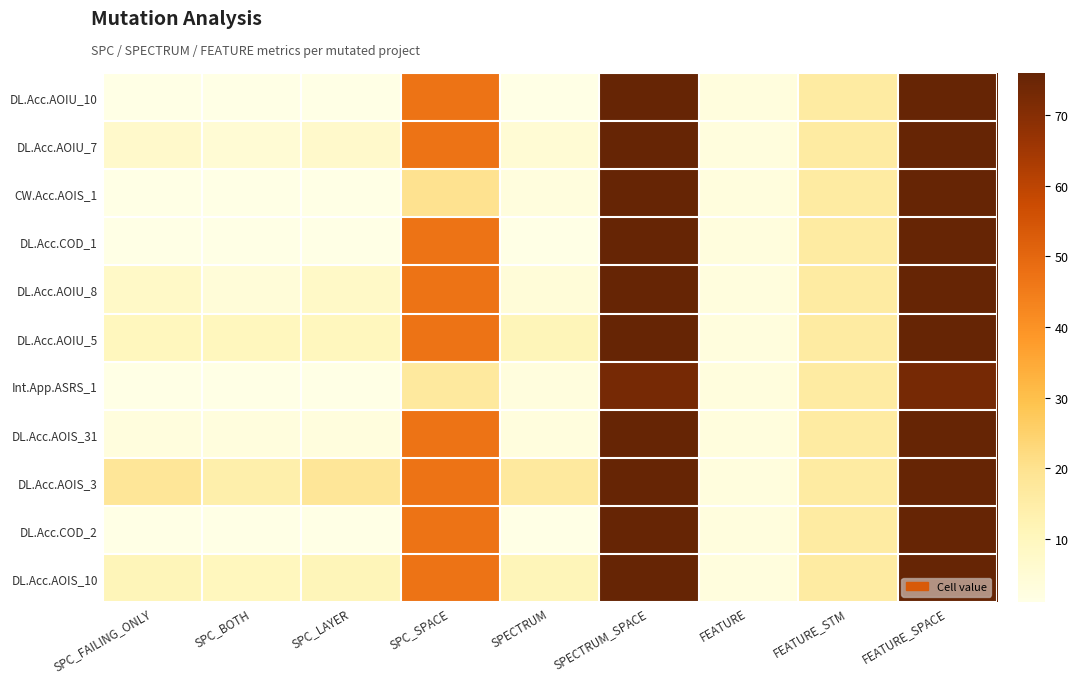

Which category has the highest value across all series?

SPECTRUM_SPACE